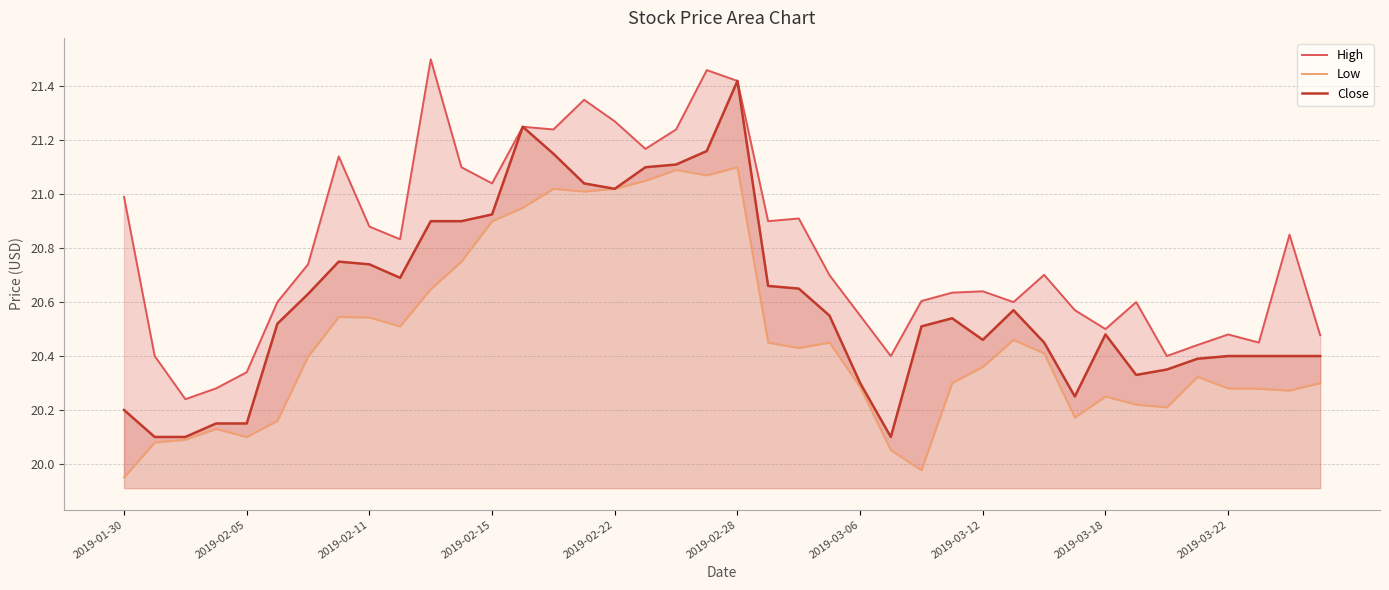

Is it true that Low equals 33.1 at 2019-03-06?

False